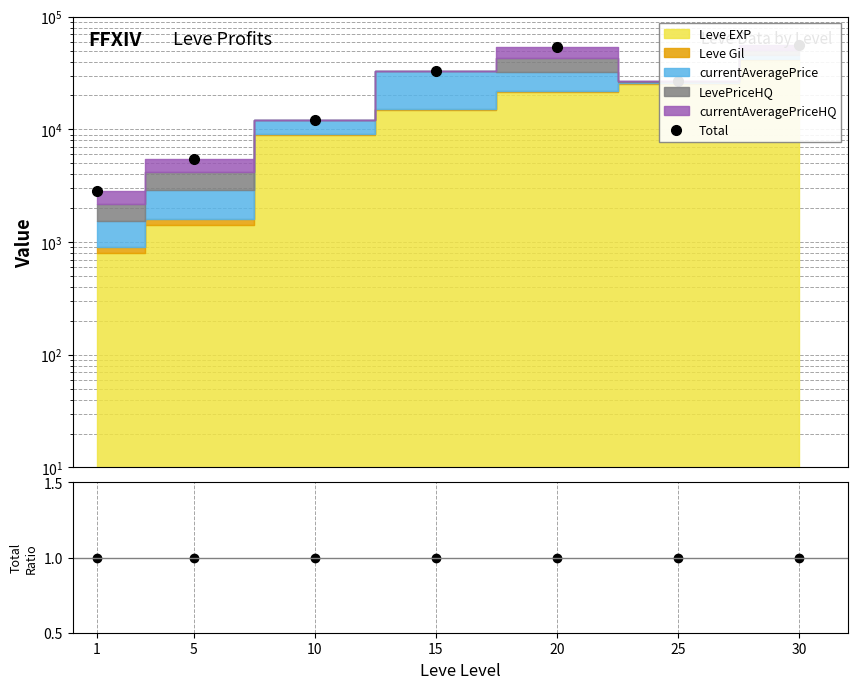

Where is Ratio nearest to the value 1?

1